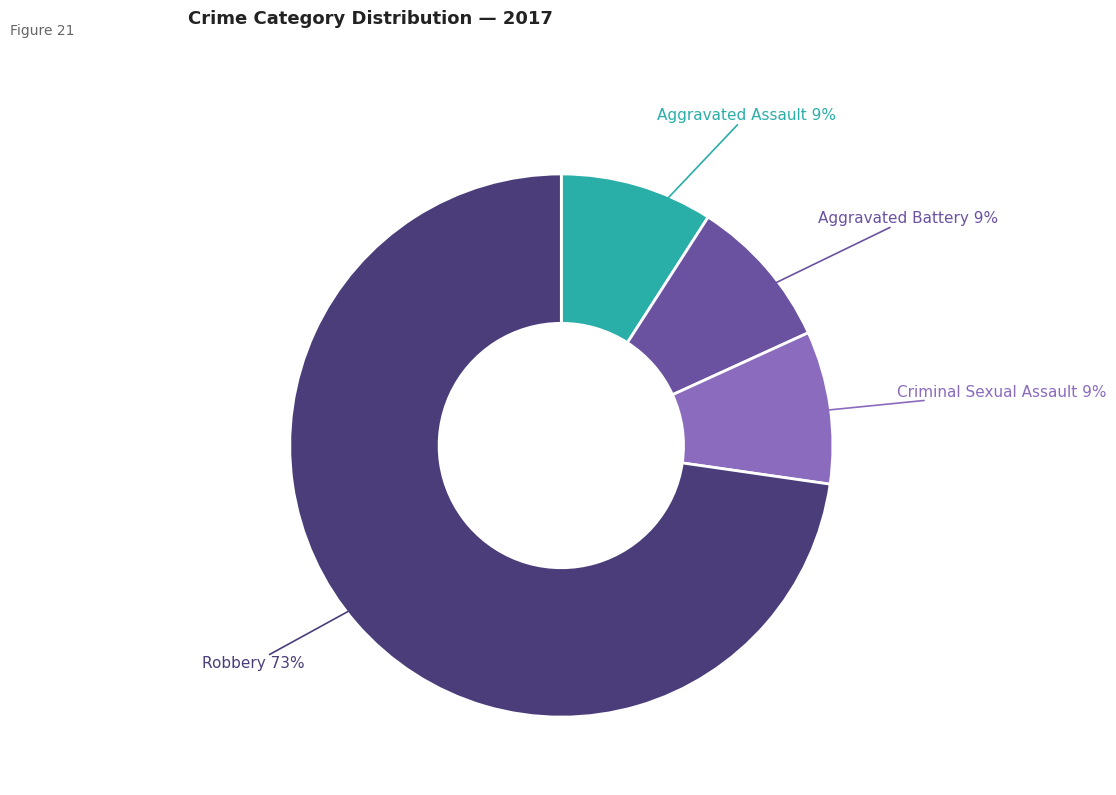

To the nearest percent, what is the difference between the Aggravated Battery and Robbery slice percentages?

64%